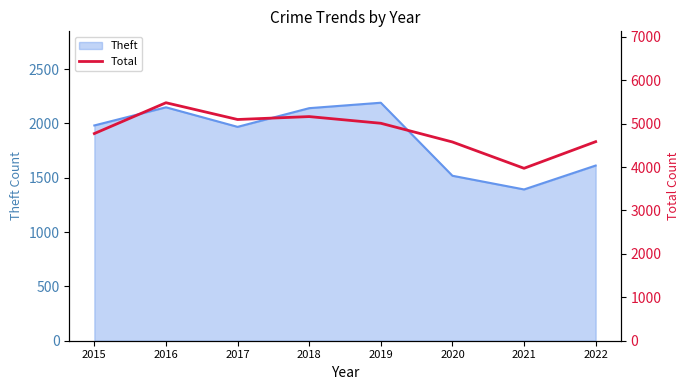

How many lines are shown in the chart?

1